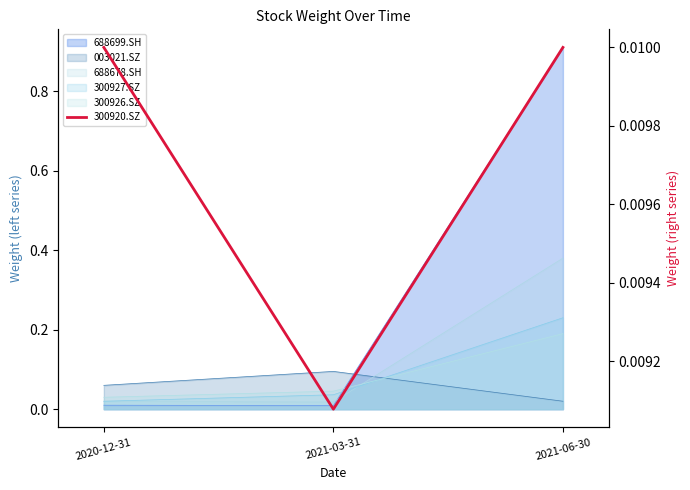

How many values are between 0 and 1?

3